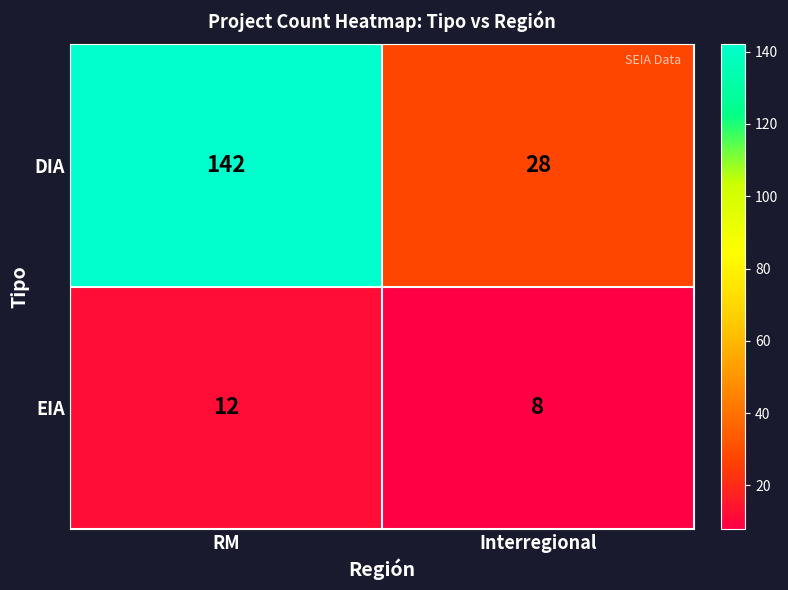

Rank the series by their maximum value, from highest to lowest.

DIA, EIA